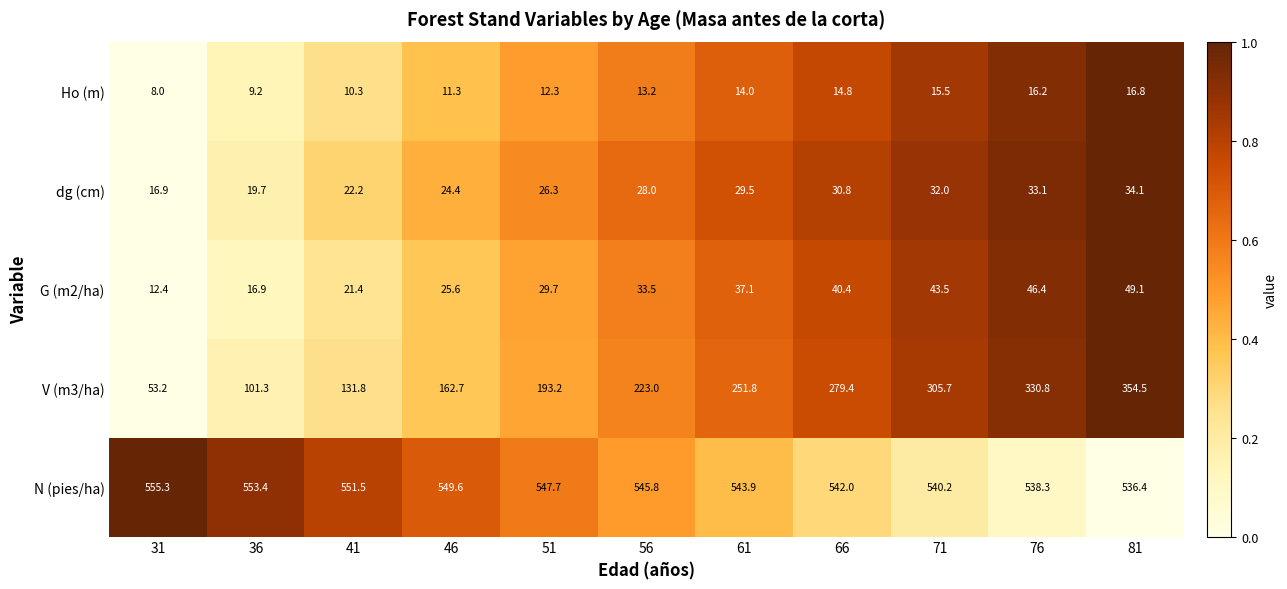

Which label corresponds to the largest value in the chart?

31